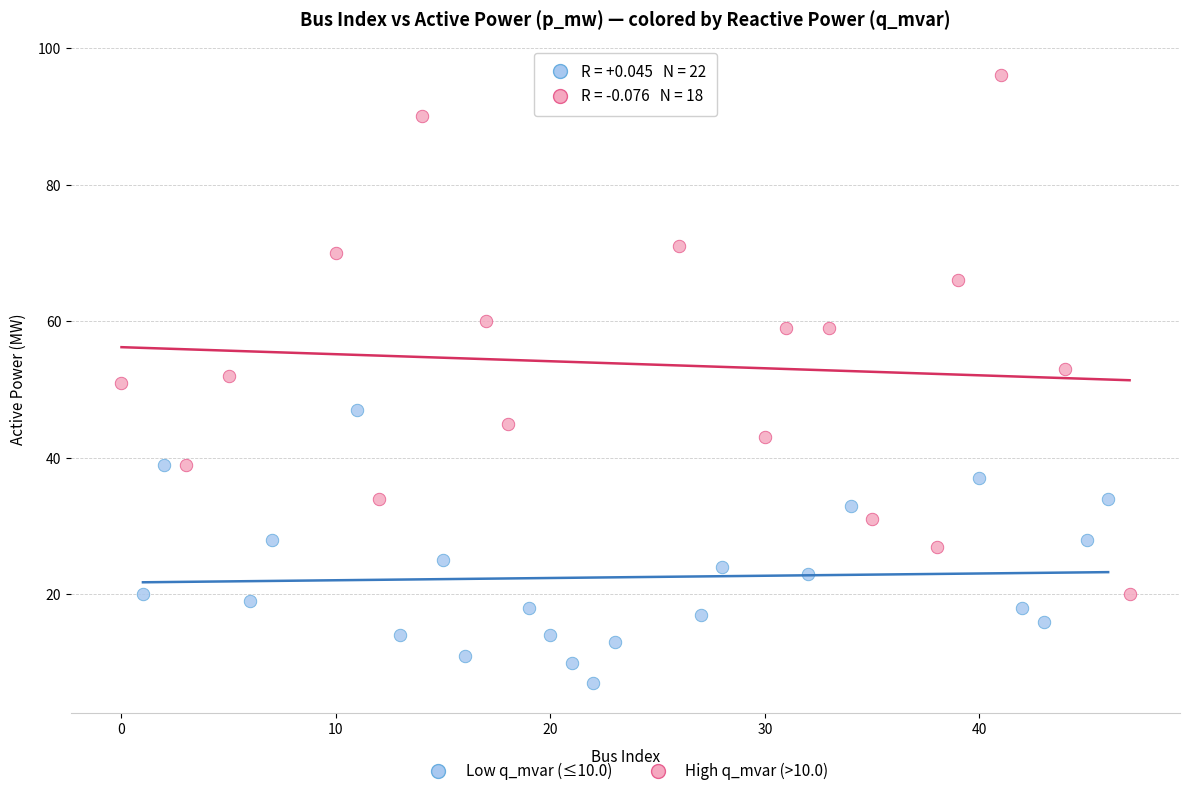

Which series reaches the maximum Y coordinate?

High q_mvar (>10.0)